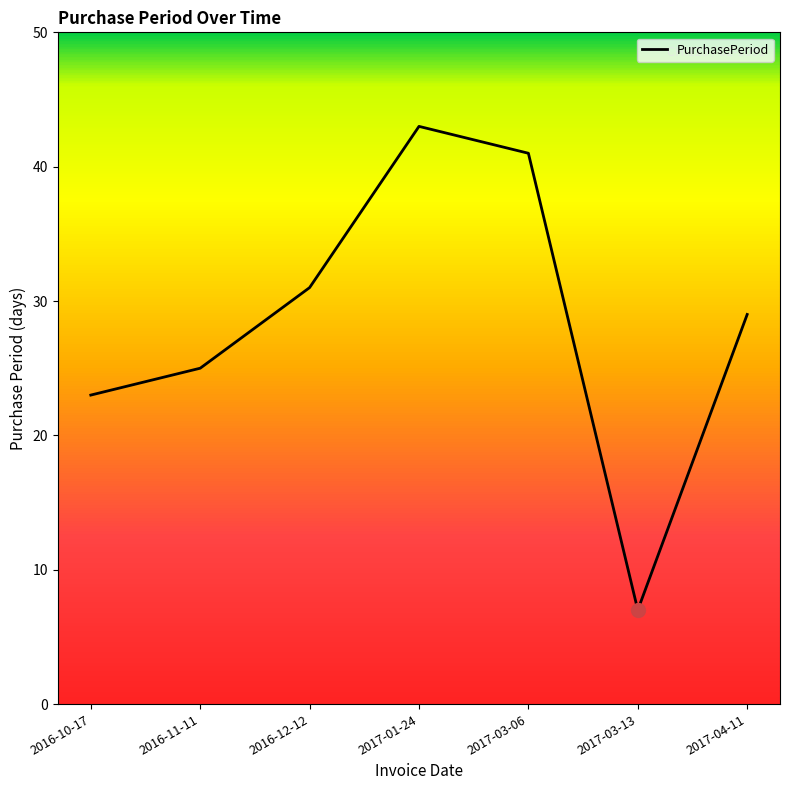

Reading left to right, extract all data points from this chart.

2016-10-17=23	2016-11-11=25	2016-12-12=31	2017-01-24=43	2017-03-06=41	2017-03-13=7	2017-04-11=29